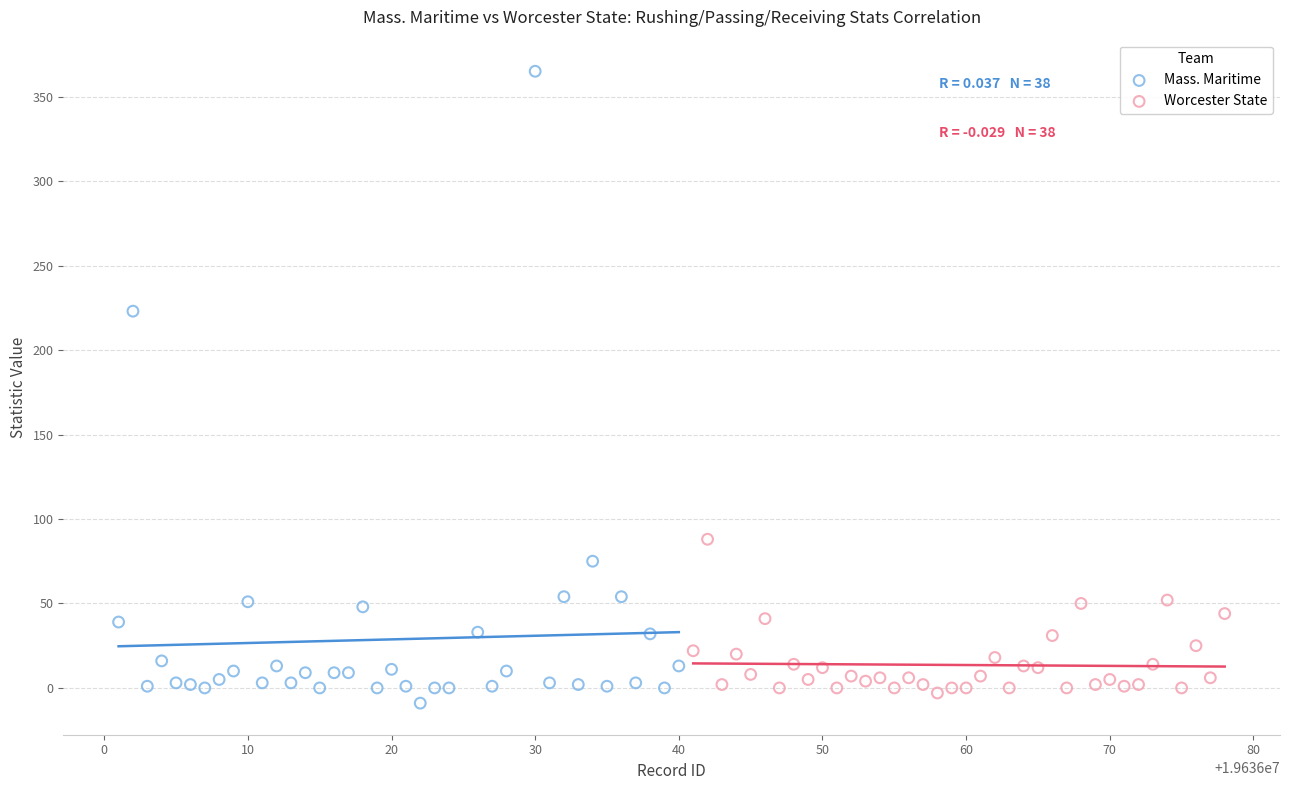

What are all the series names shown in the legend?

Mass. Maritime, Worcester State